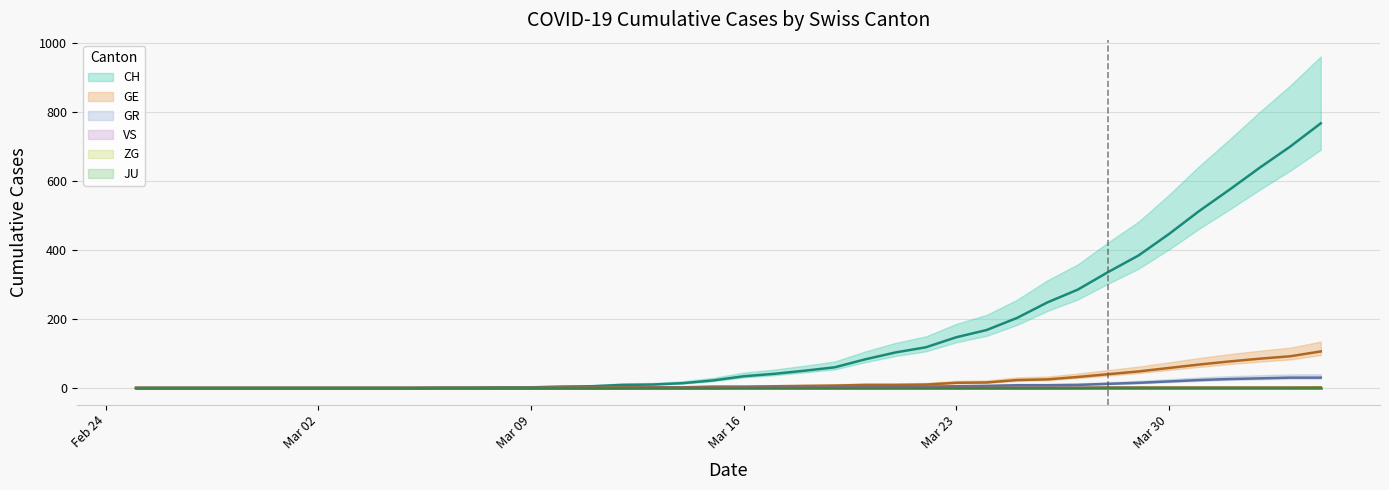

Which category has the lowest value in the ZG series?

2020-02-25